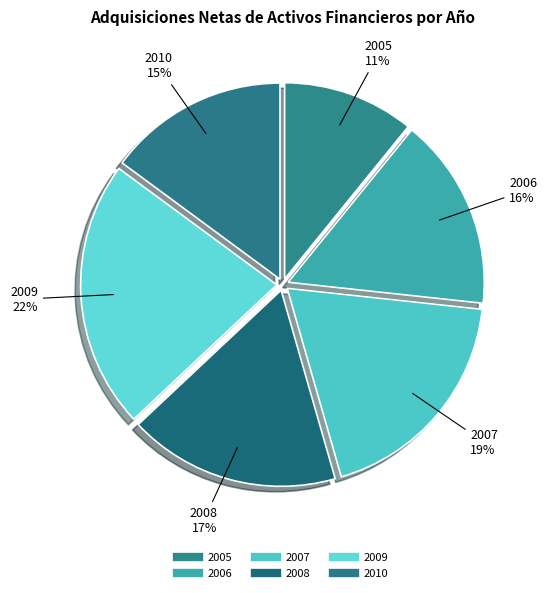

How many segments does this pie chart have?

6